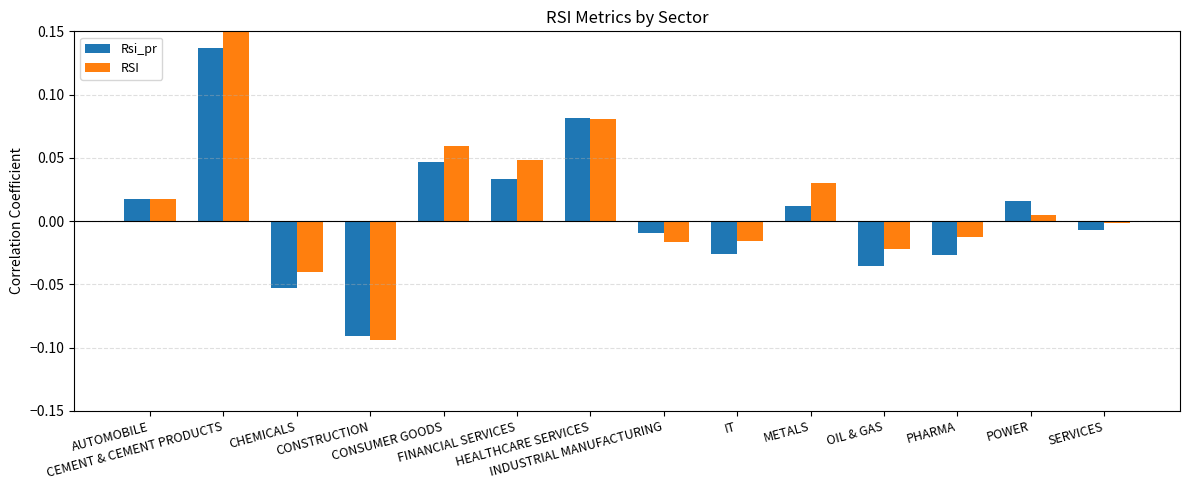

Is the value of Rsi_pr at METALS greater than the value of RSI at INDUSTRIAL MANUFACTURING?

Yes